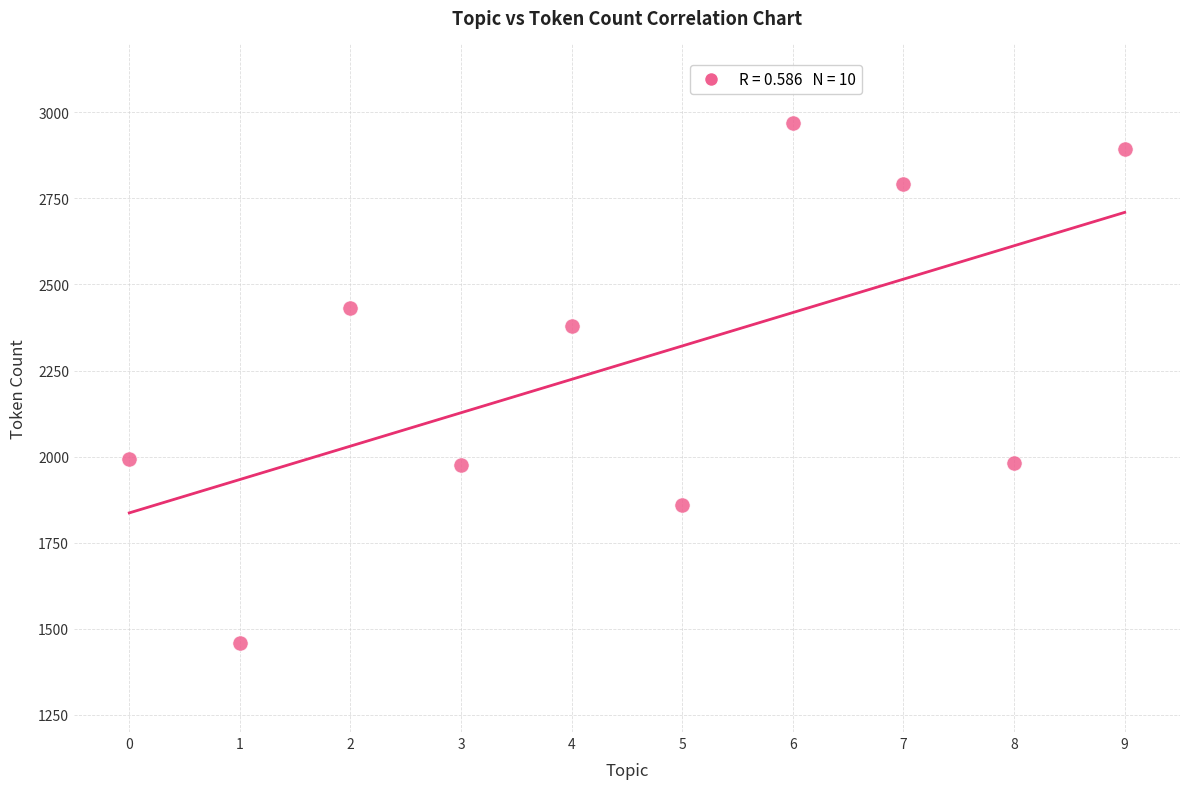

What Y value in the scatter plot is closest to 2213?

2378